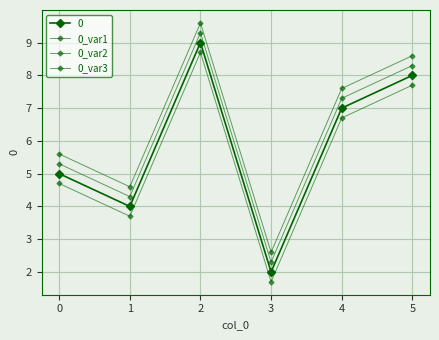

What is the difference between the maximum and minimum values in the 0_var1 series?

7.0